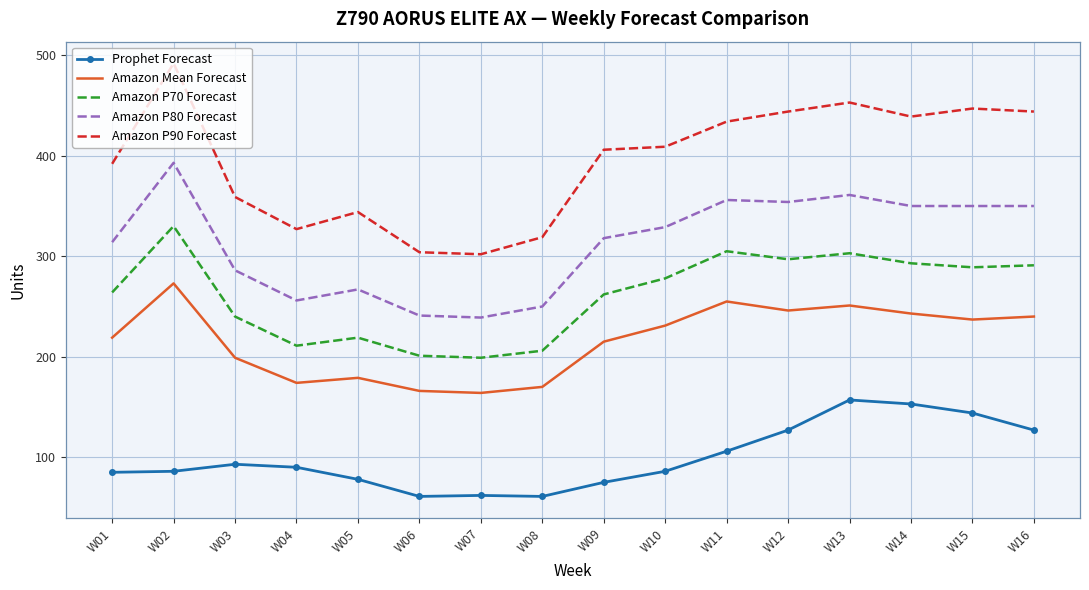

List the series in order of their peak value, lowest first.

Prophet Forecast, Amazon Mean Forecast, Amazon P70 Forecast, Amazon P80 Forecast, Amazon P90 Forecast